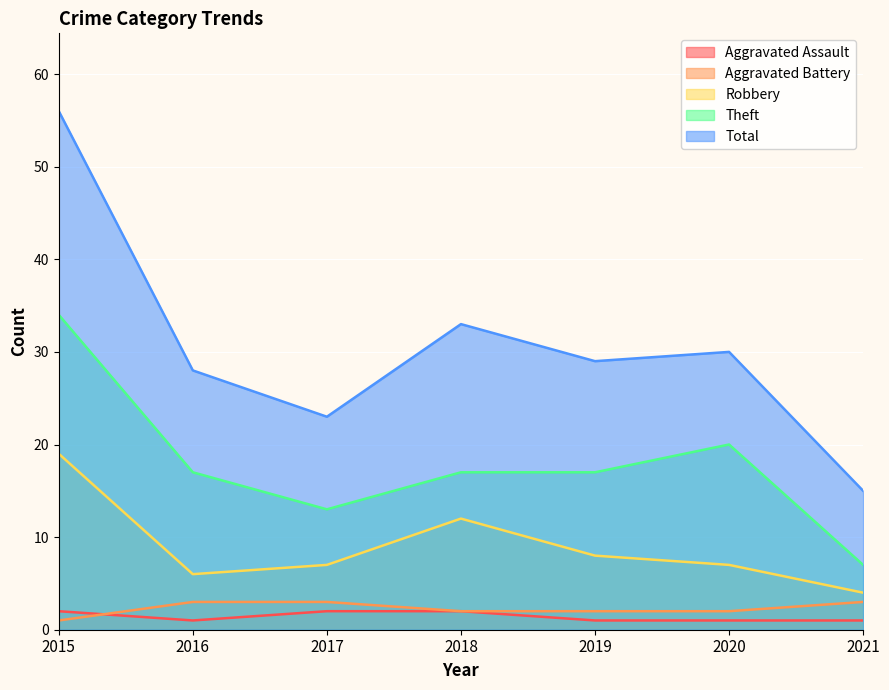

What is the spread (max minus min) of values at 2019?

28